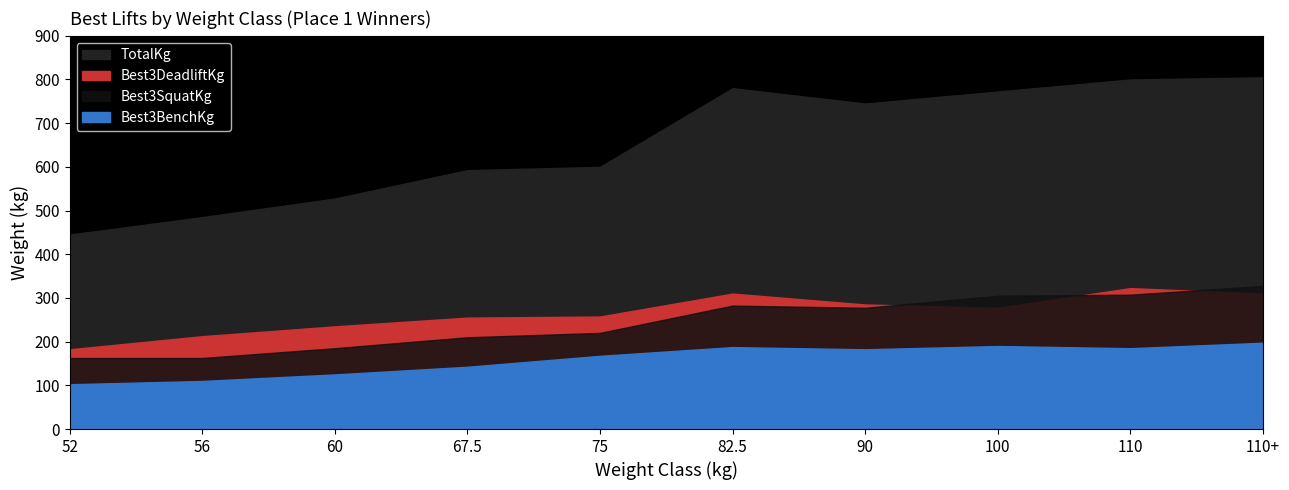

What is the maximum value for Best3BenchKg?

197.5